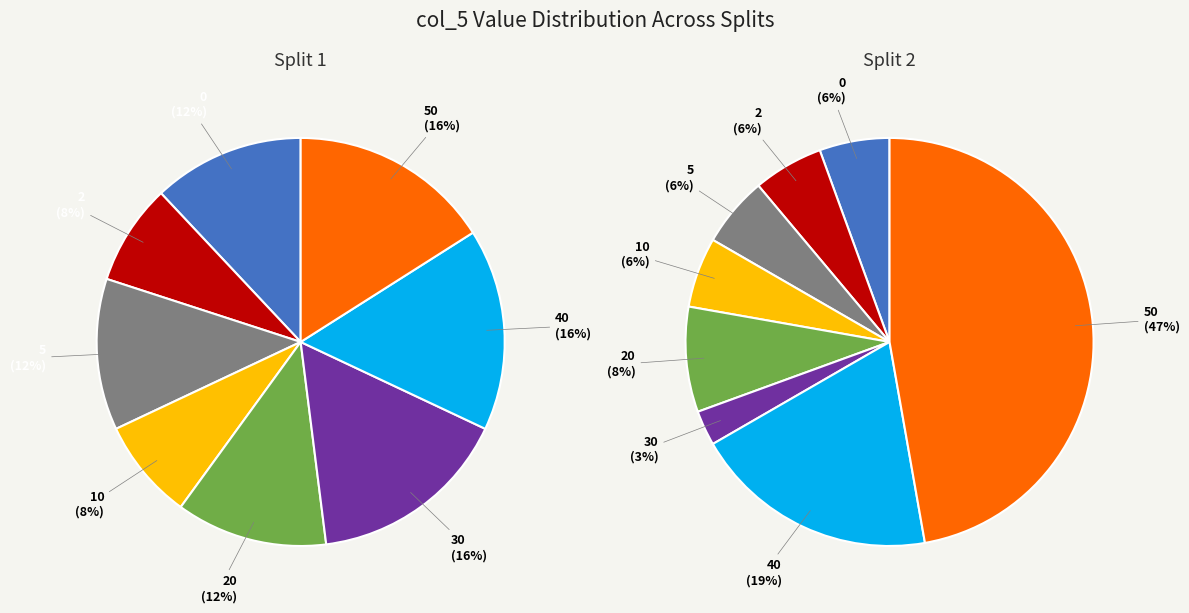

Which category has the smallest portion of the pie?

2